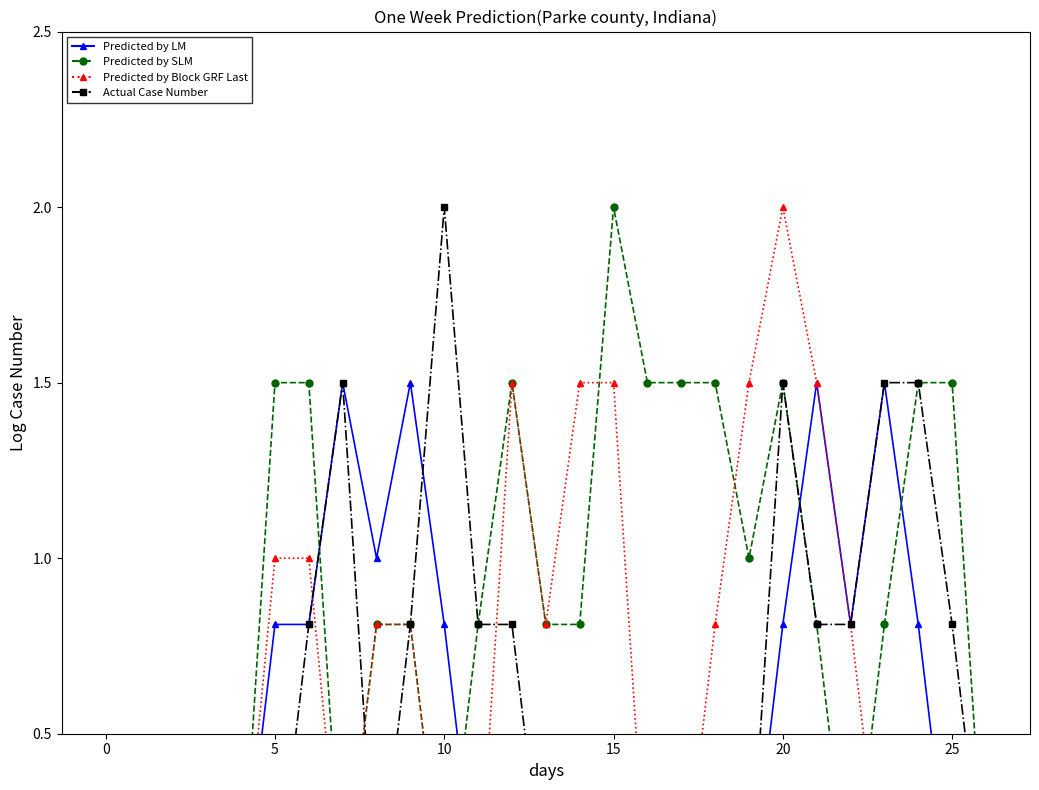

True or false: Predicted by LM has a value of 0.0 at 13.

True